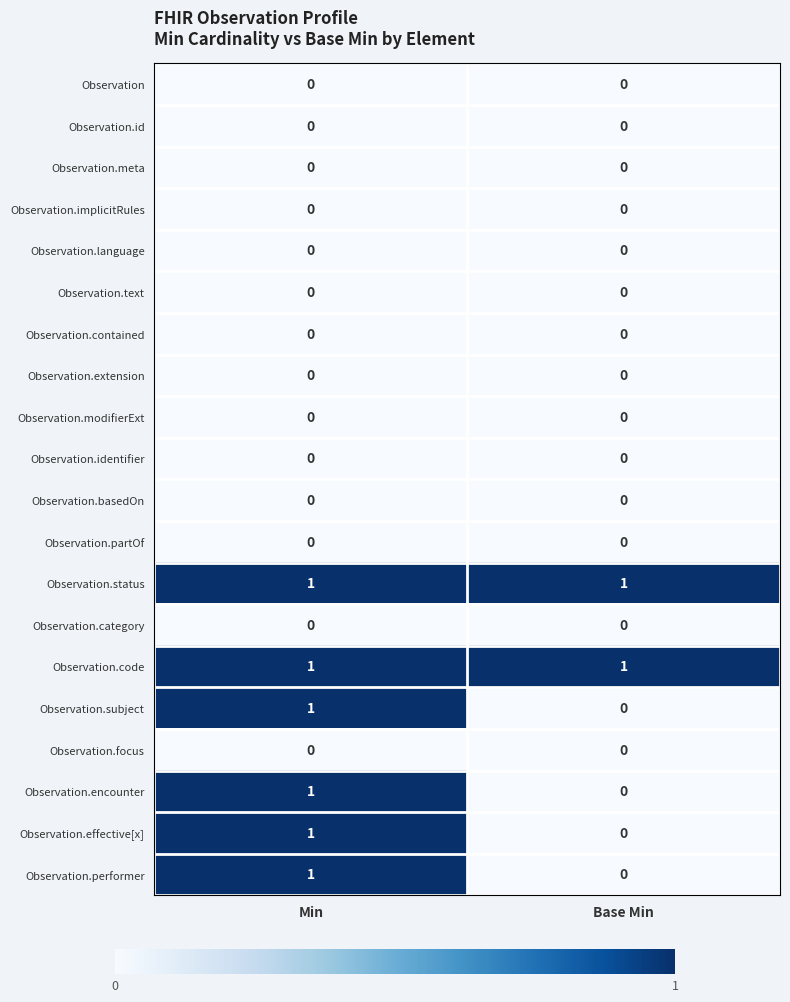

The value of Observation.focus at Base Min is 0. True or false?

True